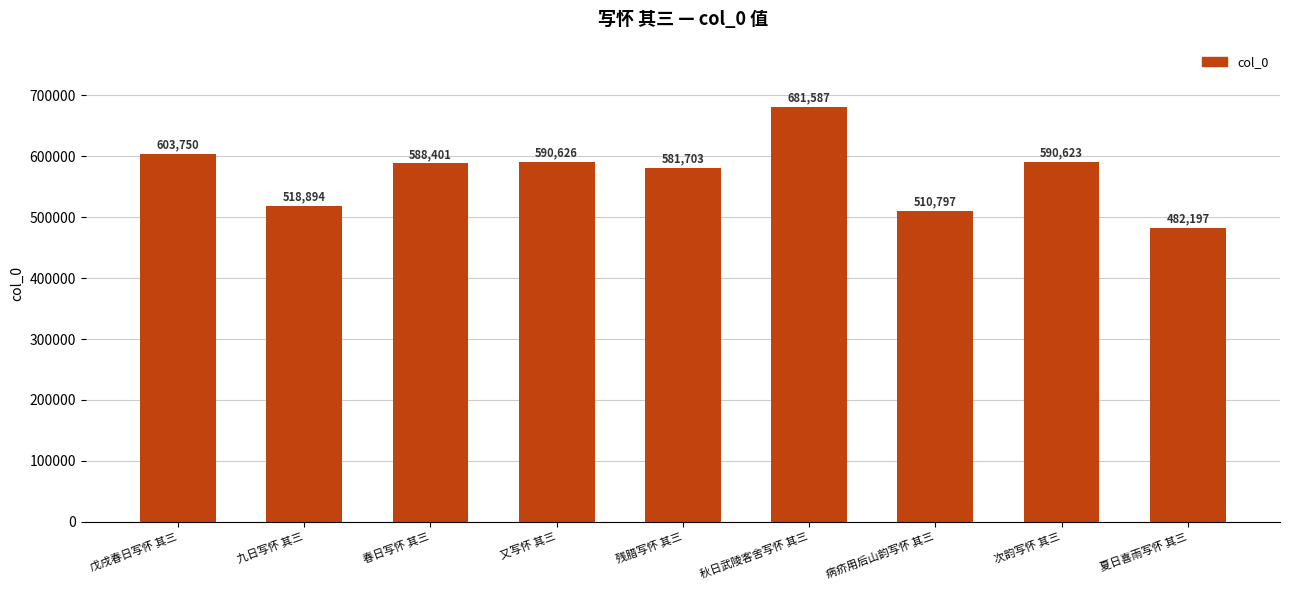

Rank the categories by value from lowest to highest.

夏日喜雨写怀 其三, 病疥用后山韵写怀 其三, 九日写怀 其三, 残腊写怀 其三, 春日写怀 其三, 次韵写怀 其三, 又写怀 其三, 戊戌春日写怀 其三, 秋日武陵客舍写怀 其三